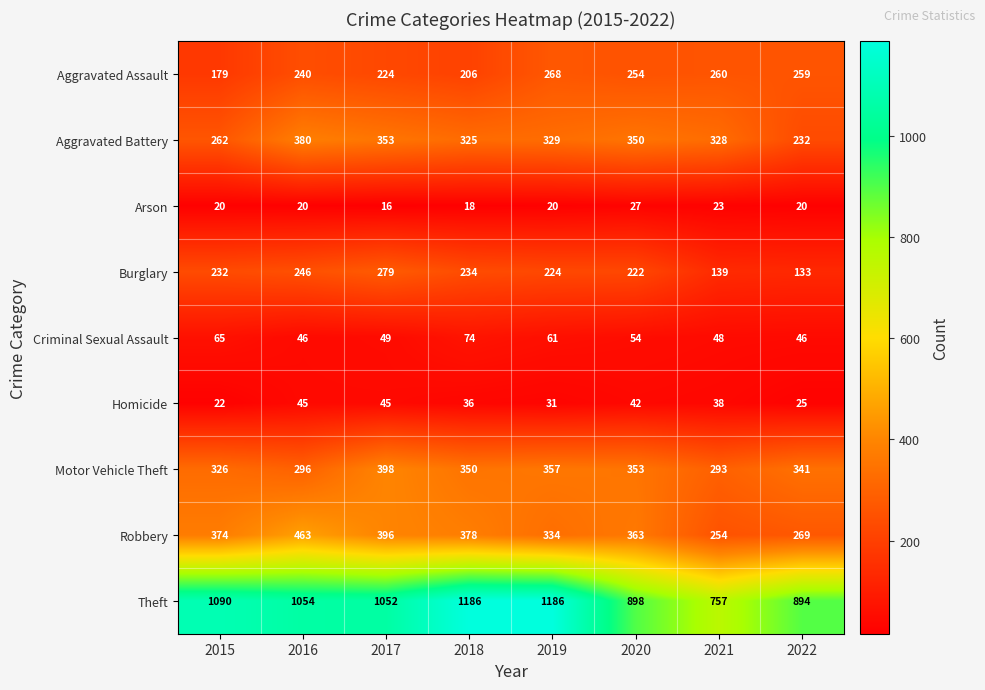

What is the sum of all Homicide values?

284